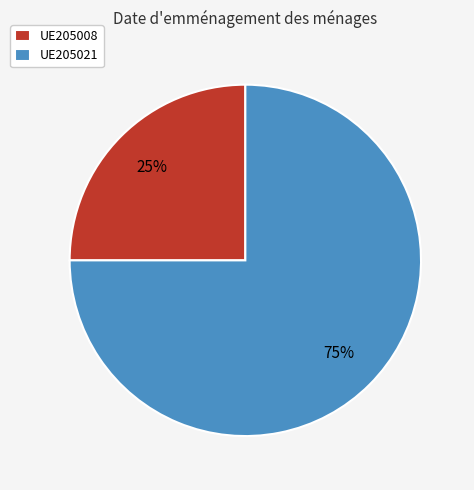

To the nearest percent, what portion does UE205008 represent?

25%